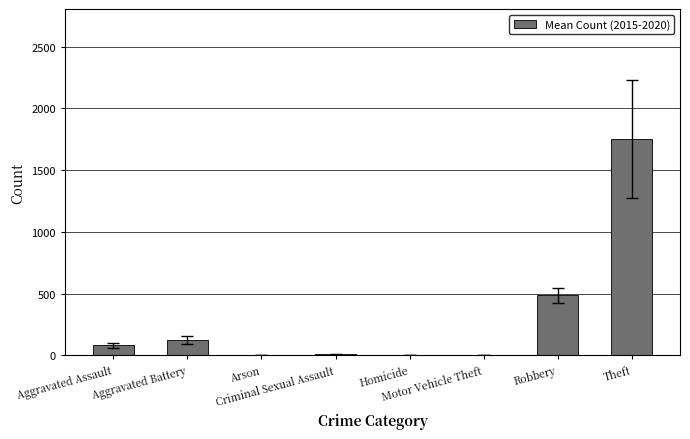

What is the maximum value shown in the chart?

1750.3